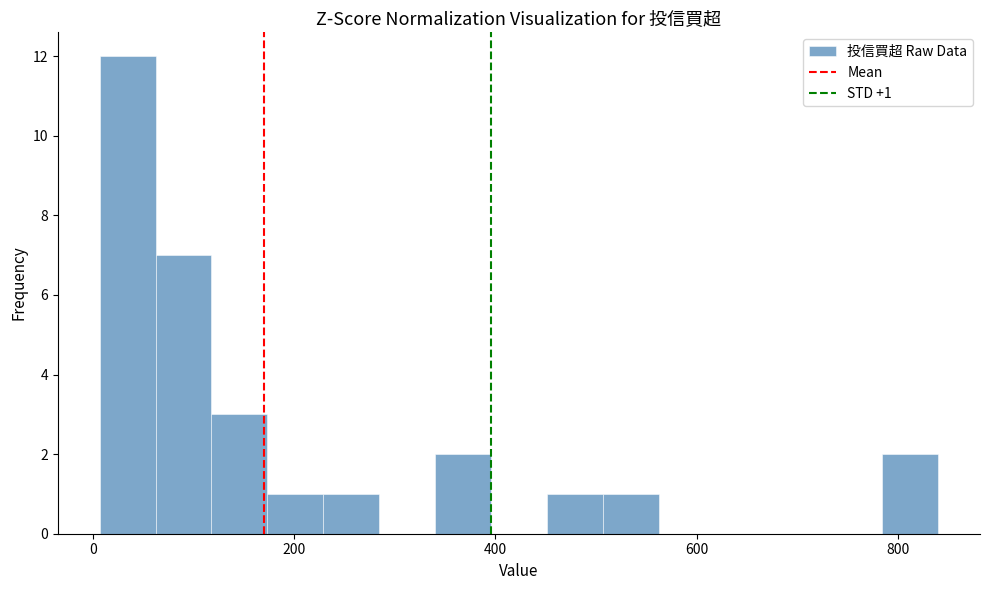

Read against the x-axis, roughly where is the centre of the tallest bar?

40